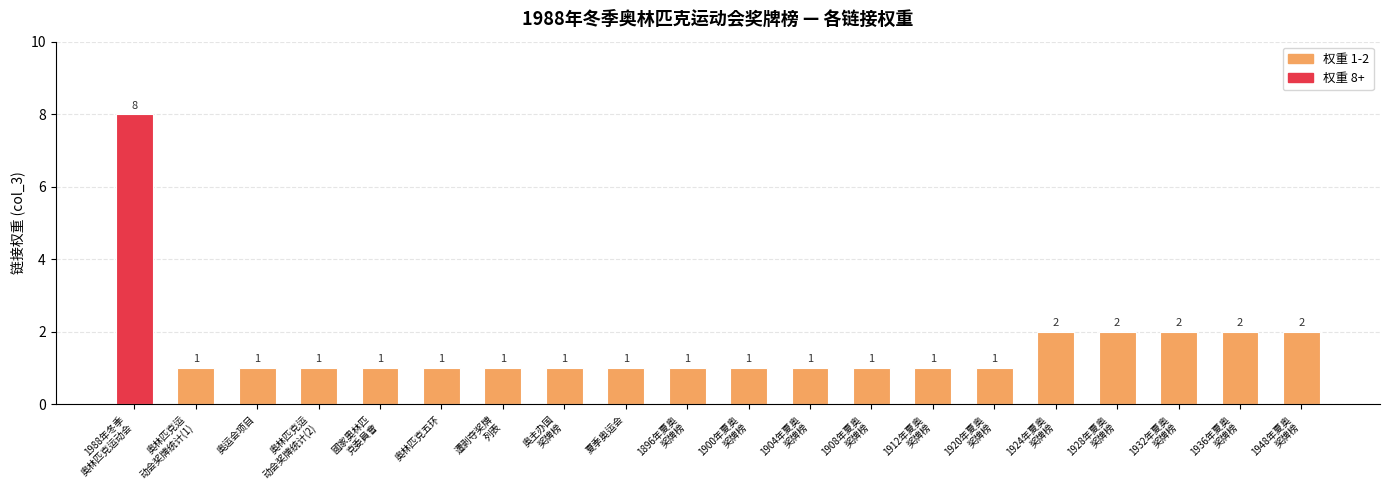

What is the greatest value displayed?

8